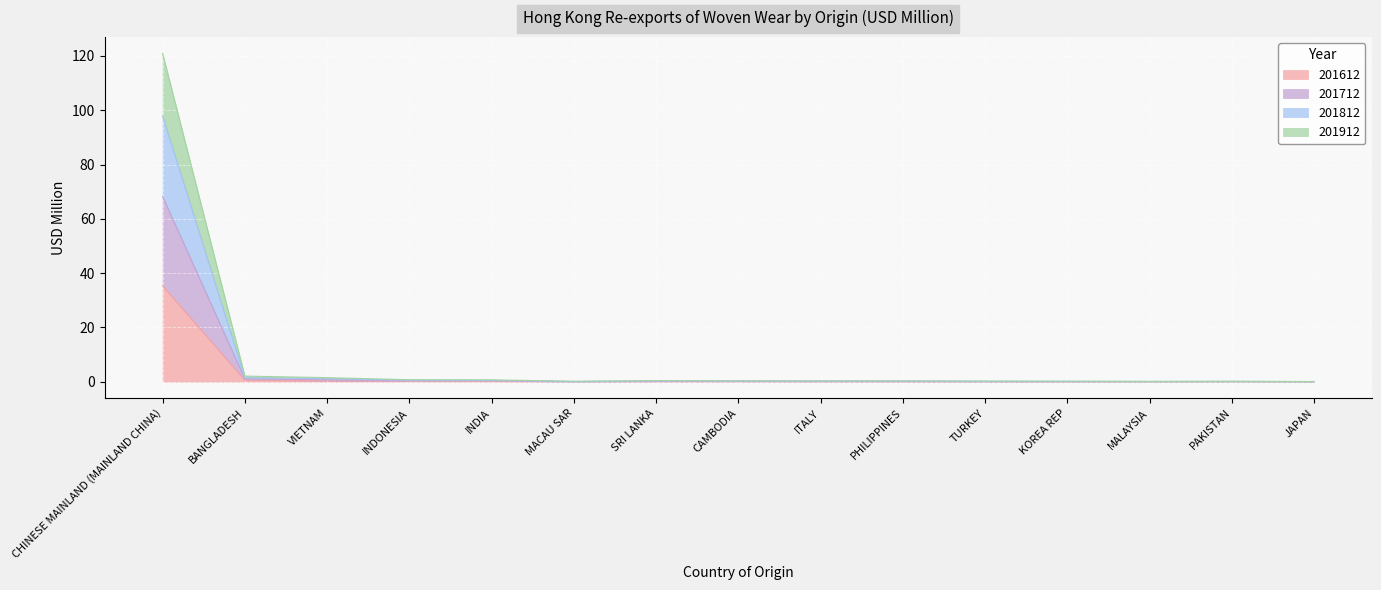

Is the value of 201912 at BANGLADESH greater than the value of 201812 at TURKEY?

Yes